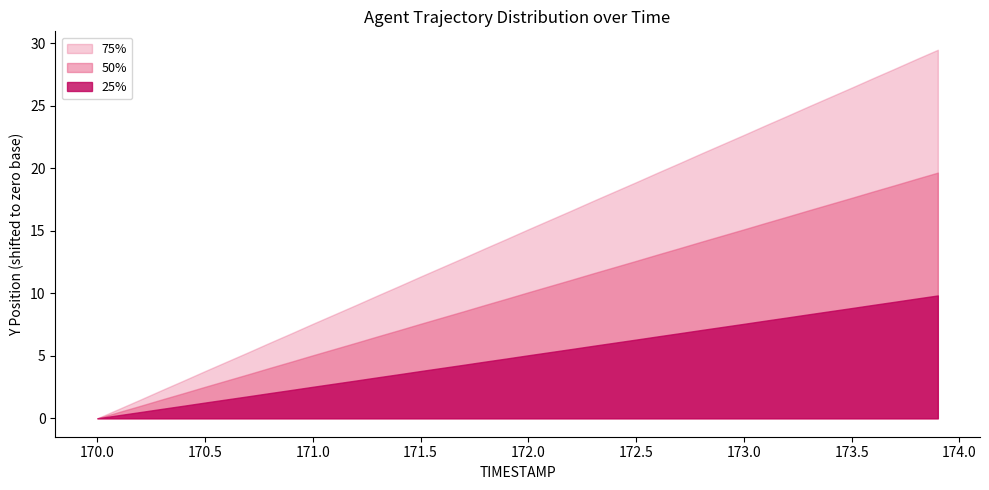

What position from the left is 171.6?

17